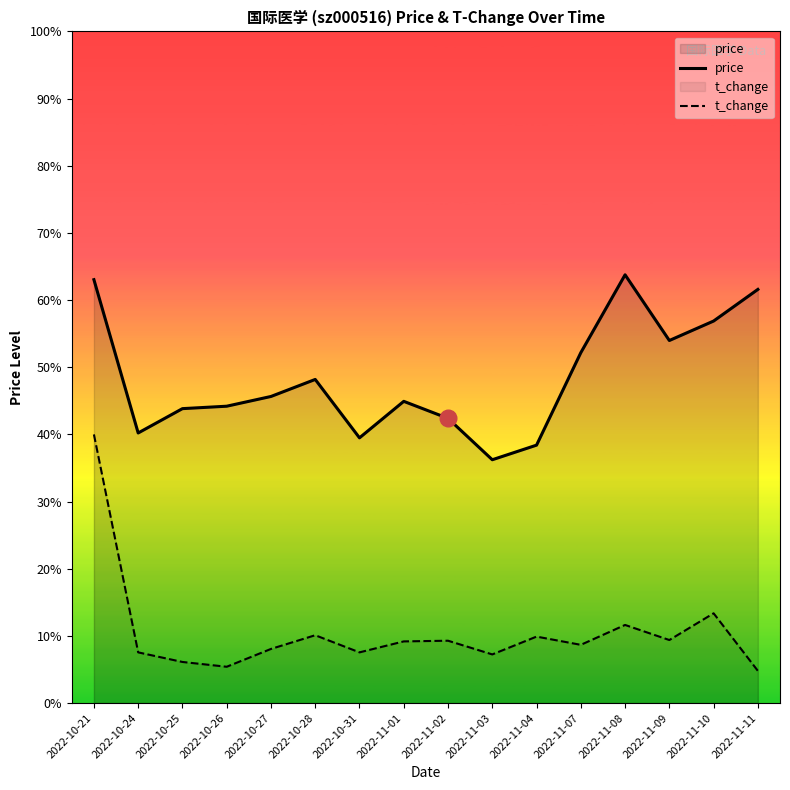

What is the label of the 12th point from the right?

2022-10-27